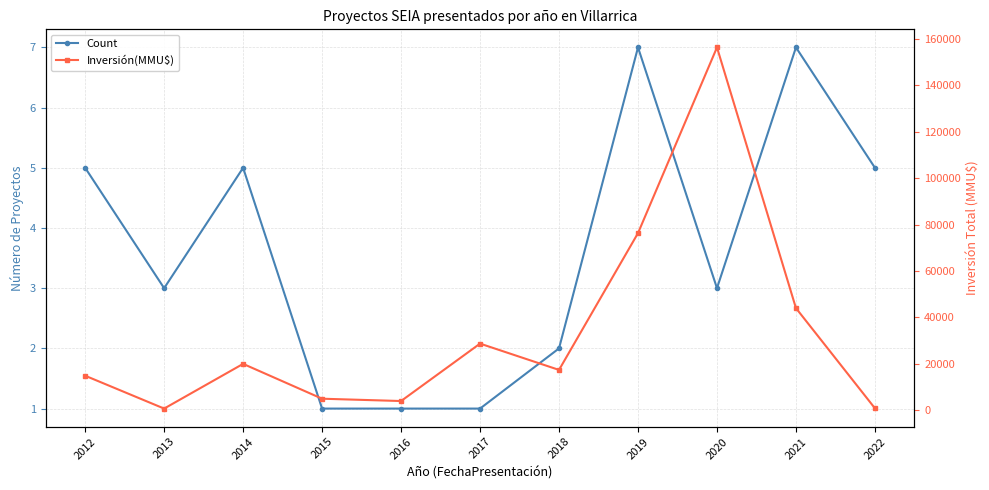

Where is the first local minimum for Count?

2013